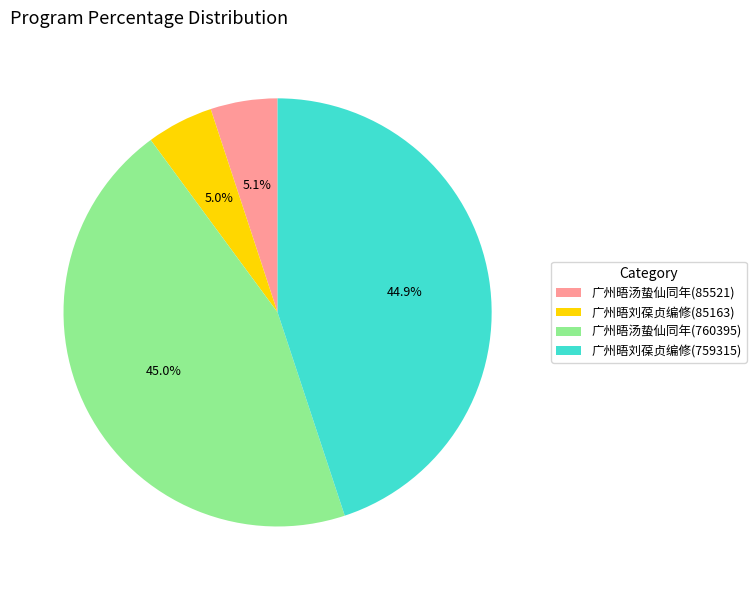

Combined, do 广州晤汤蛰仙同年(760395) and 广州晤刘葆贞编修(759315) account for over 50%?

Yes